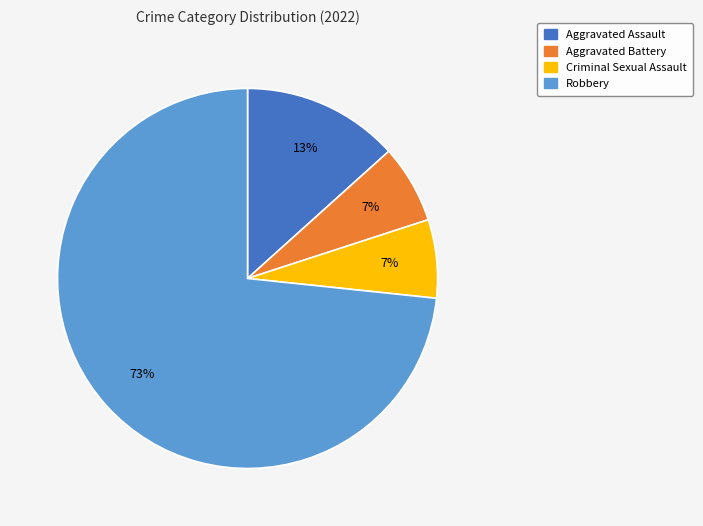

Combined, do Criminal Sexual Assault and Robbery account for over 50%?

Yes